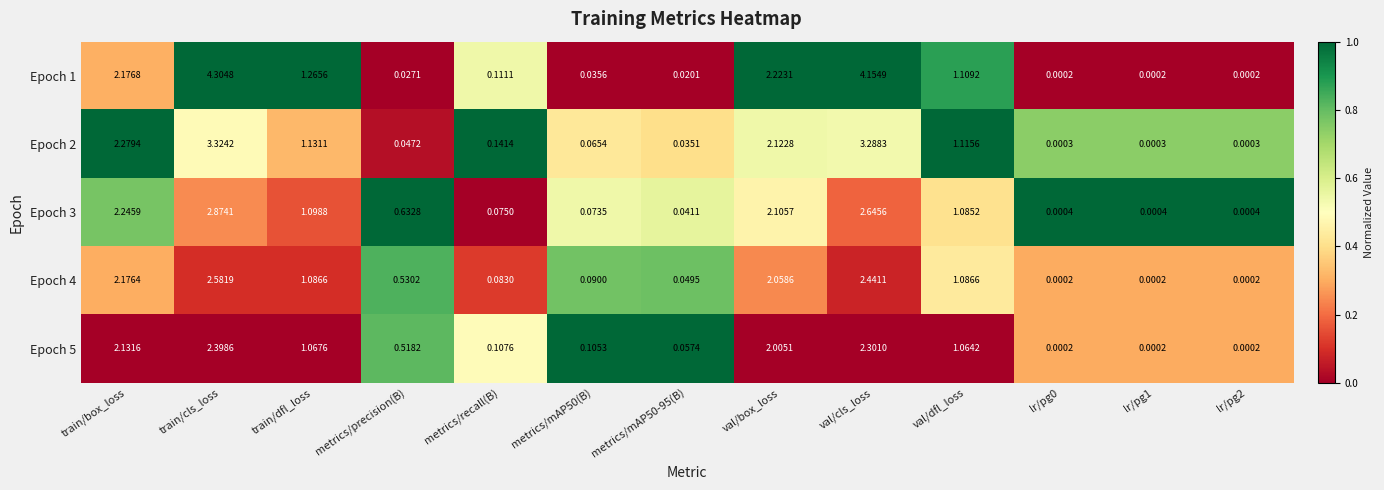

At which label is Epoch 2 closest to 1?

val/dfl_loss